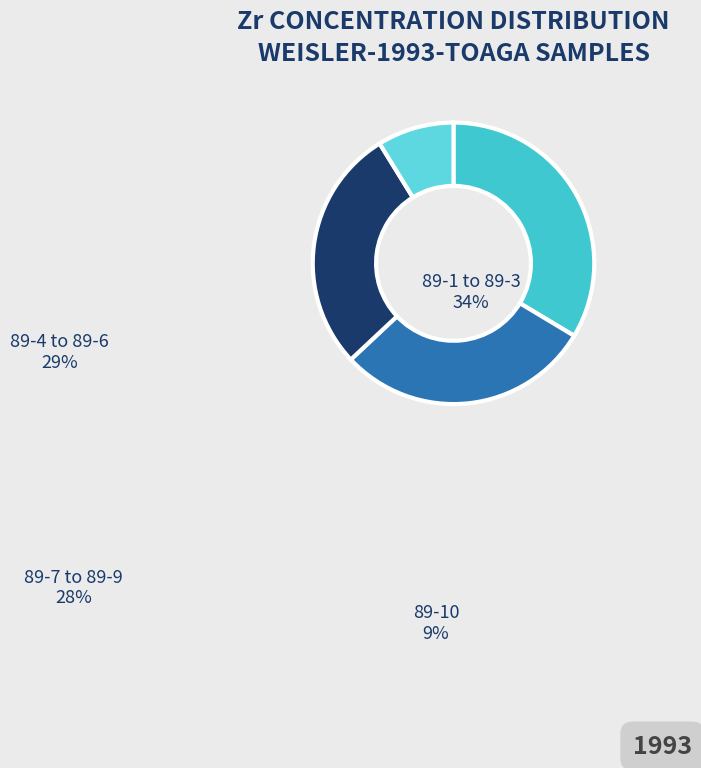

True or false: 89-10 accounts for 9% of the total.

True